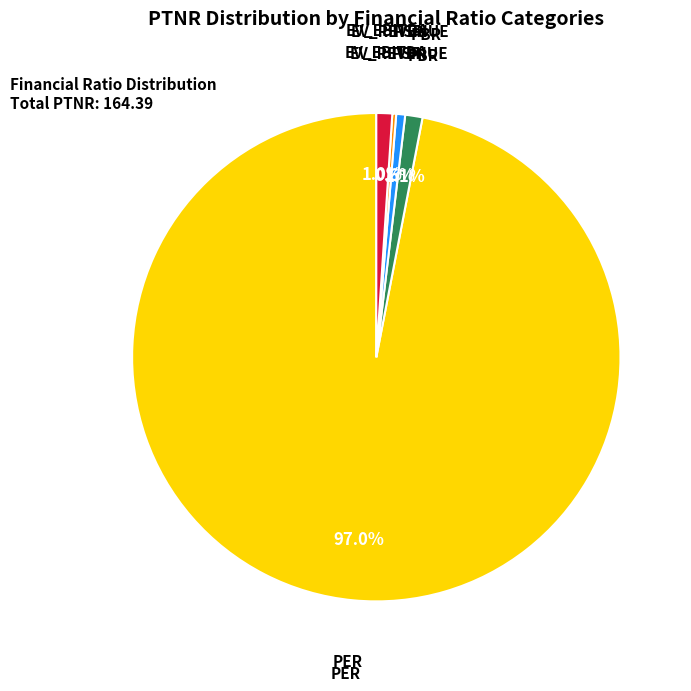

Which slice is the smallest?

ev_revenue